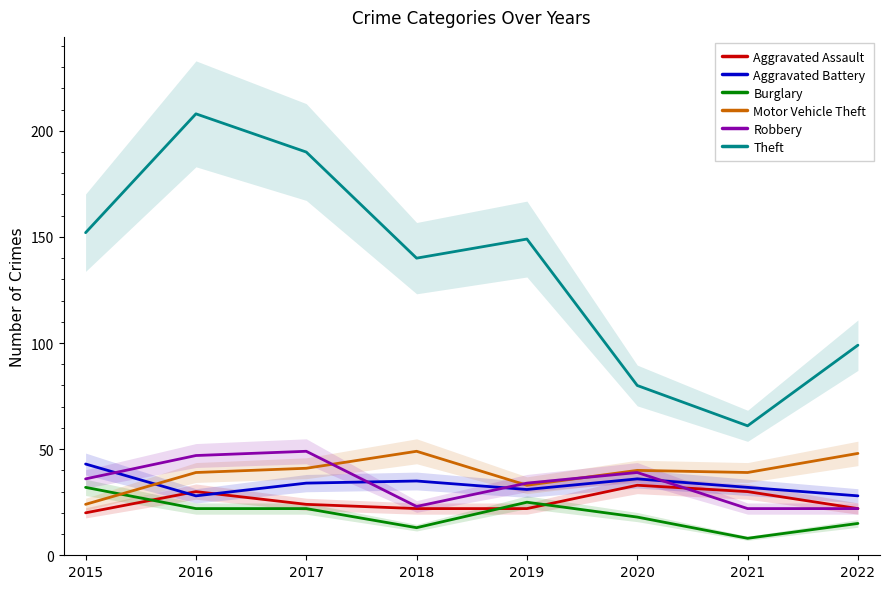

Rank the categories by Robbery value from lowest to highest.

2021, 2022, 2018, 2019, 2015, 2020, 2016, 2017